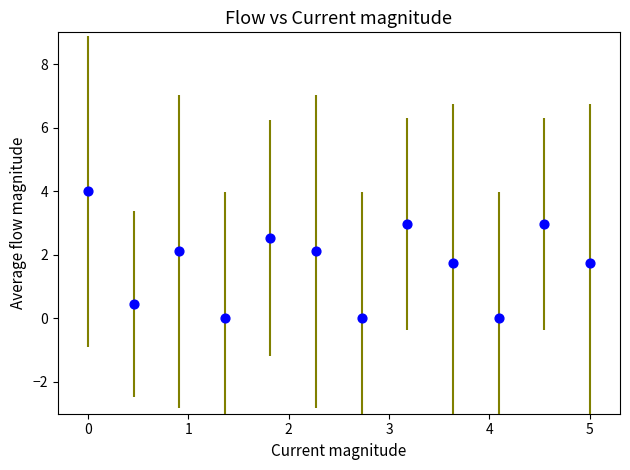

What is the range of X values (max minus min)?

5.0